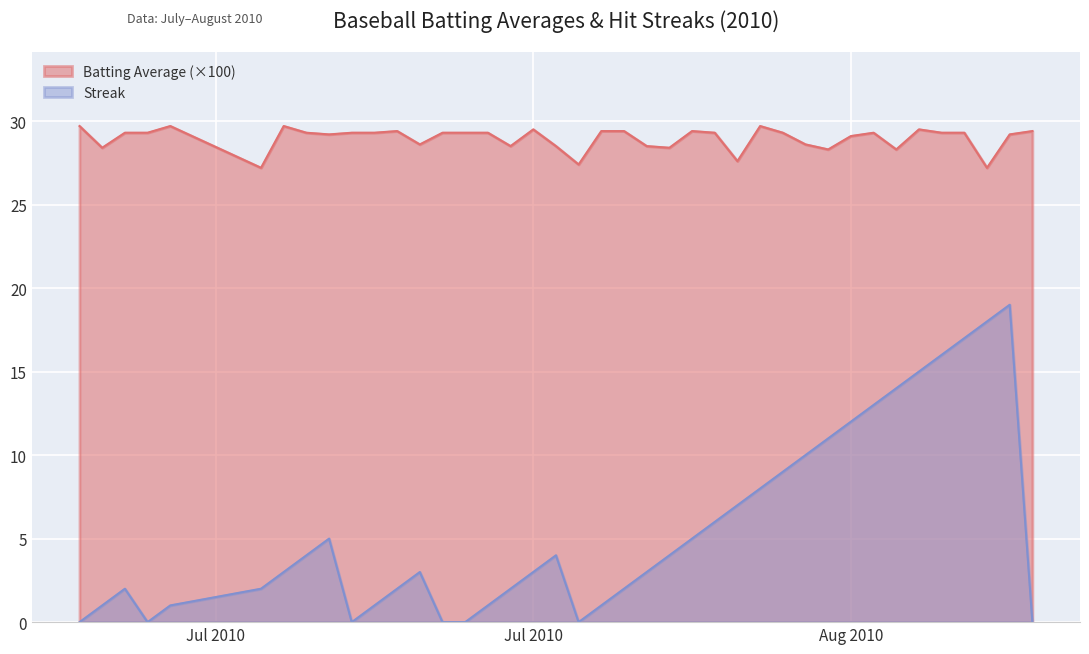

What is the difference between the Streak values at 2010-08-05 and 2010-07-29?

7.0